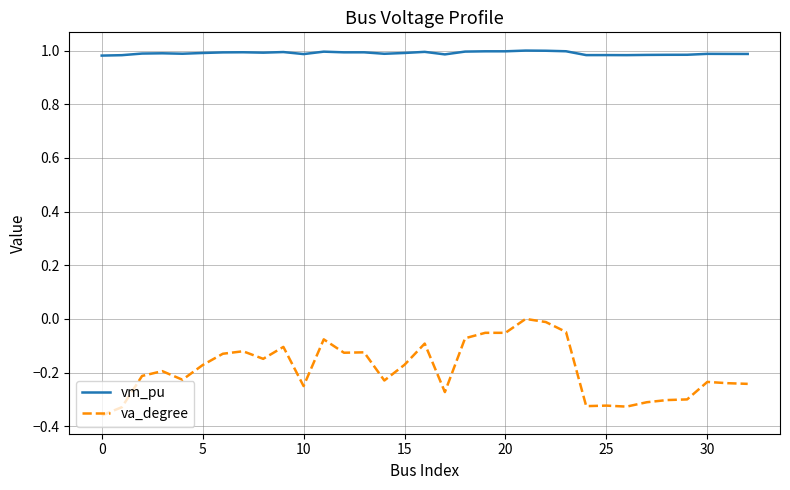

Rank the series by their maximum value, from highest to lowest.

vm_pu, va_degree